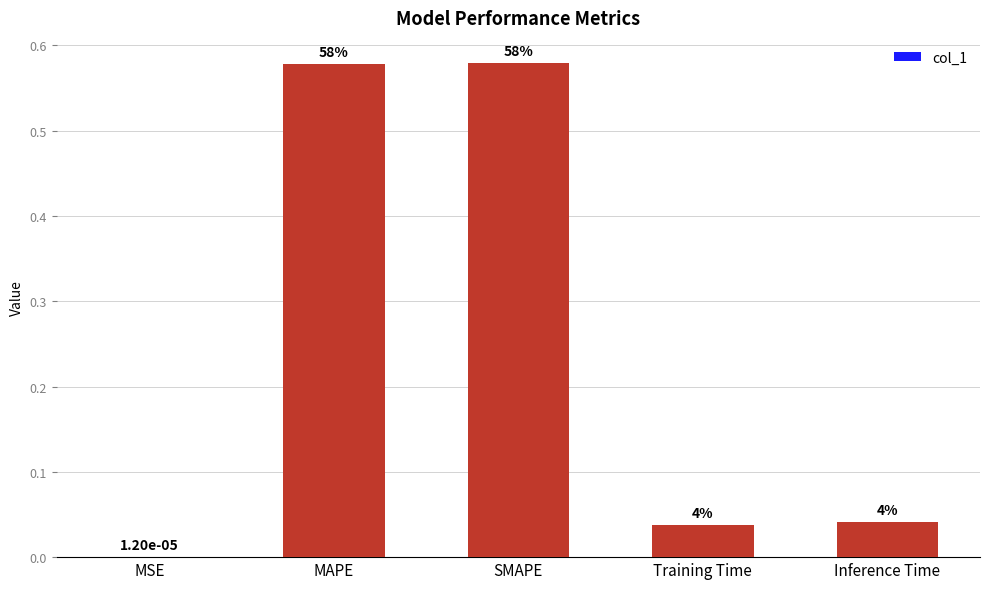

Are the bars horizontal?

No